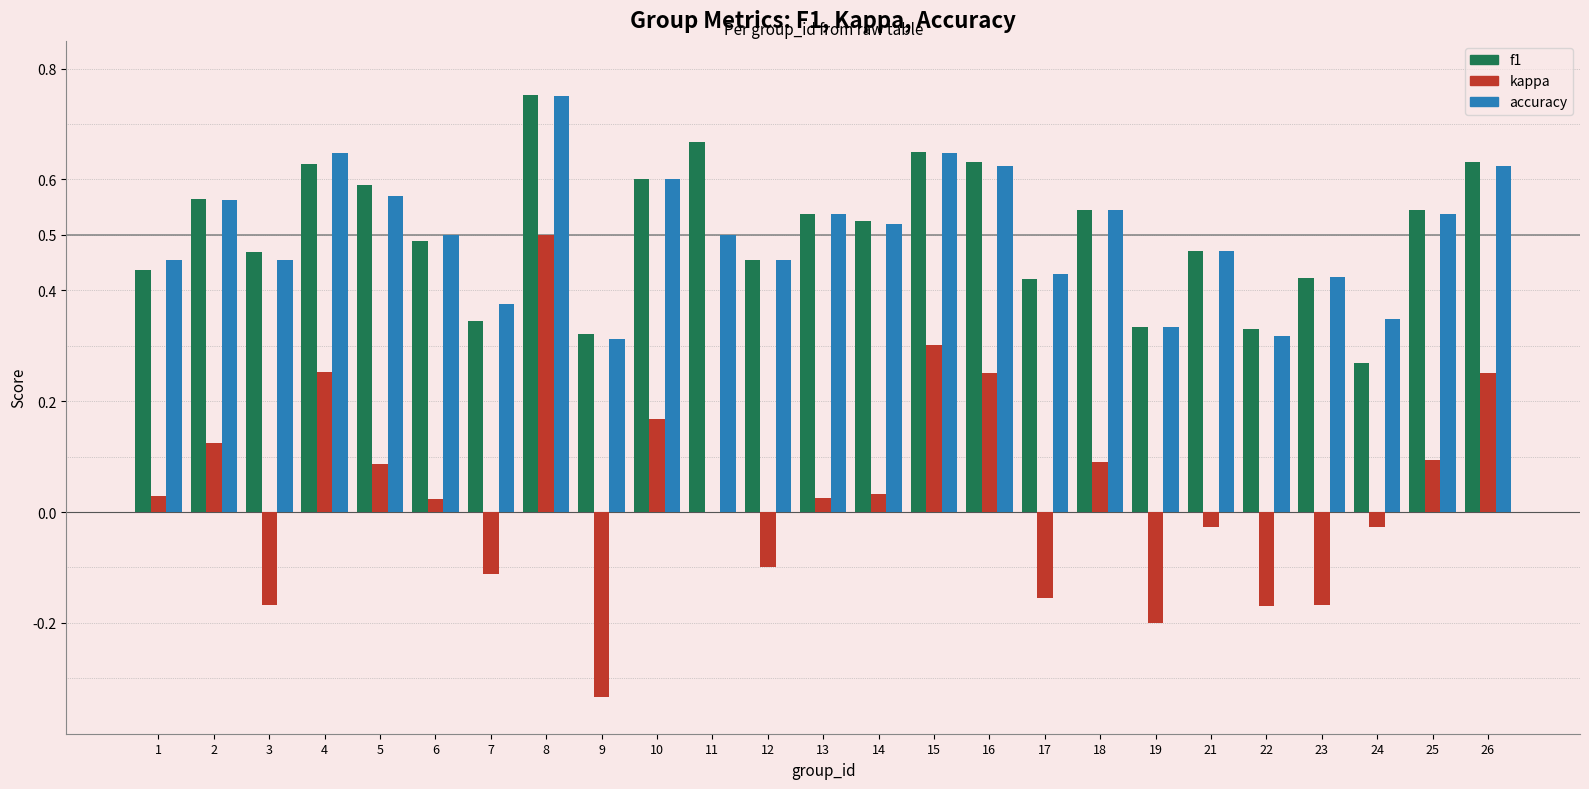

At which category is the sum across all series the highest?

8